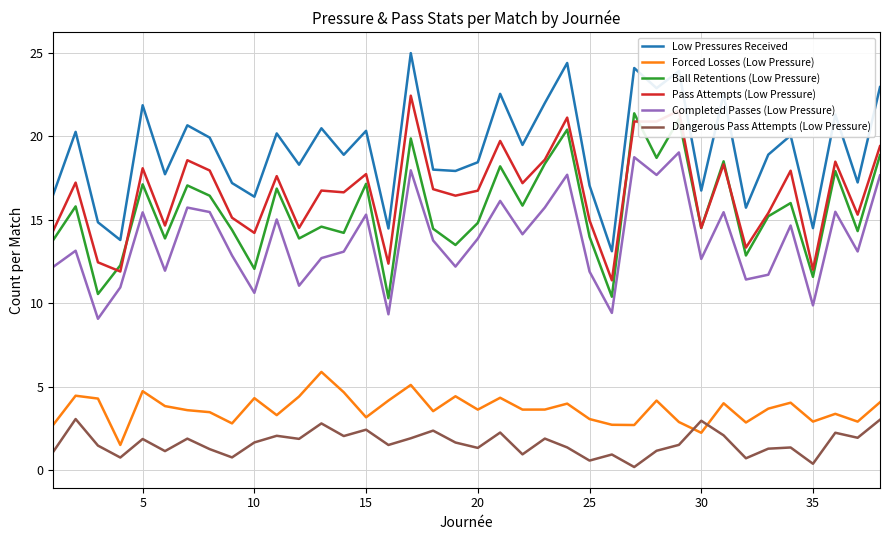

What is the difference between the maximum and minimum values in the Pass Attempts (Low Pressure) series?

11.1